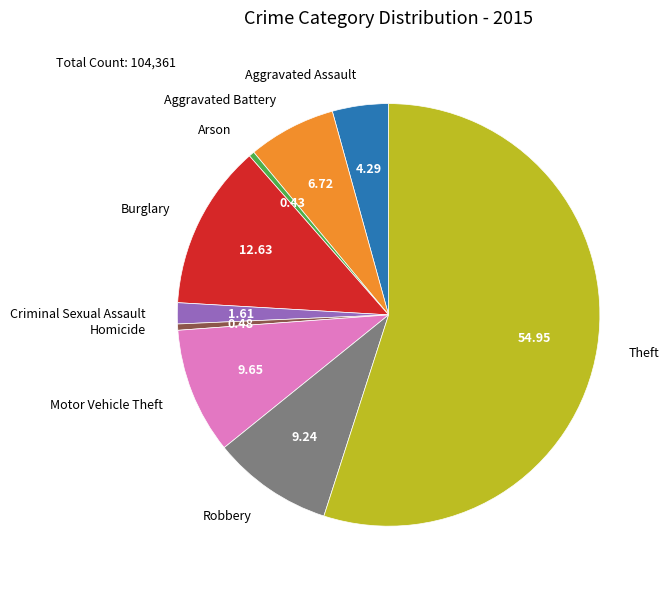

Which slice is the largest?

Theft